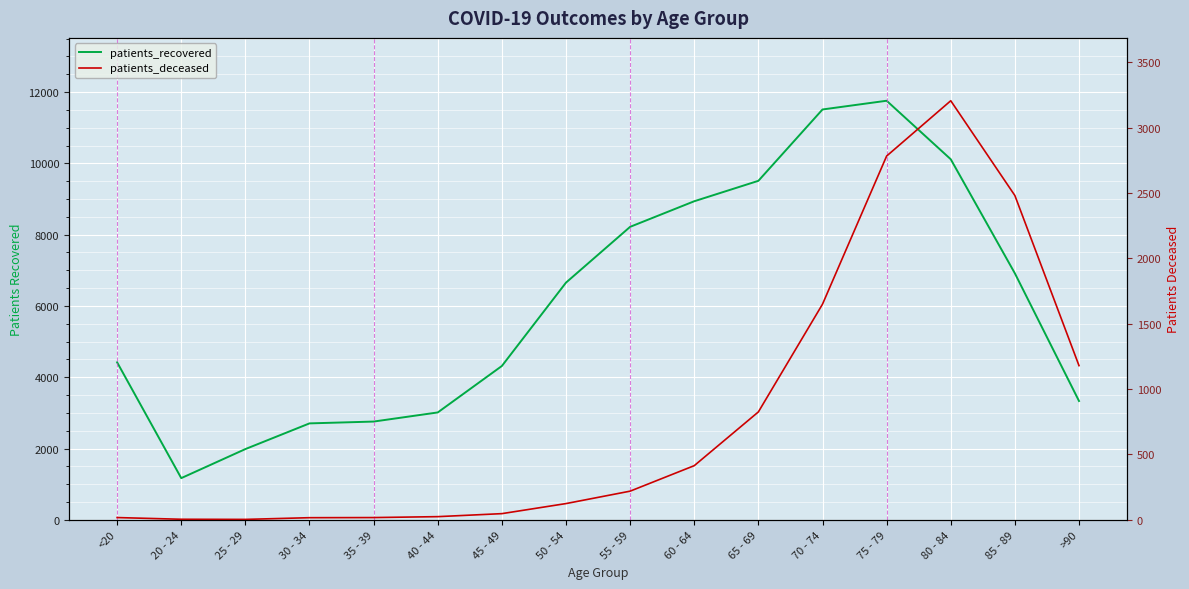

Where does the patients_recovered series first go above 6655?

55 - 59